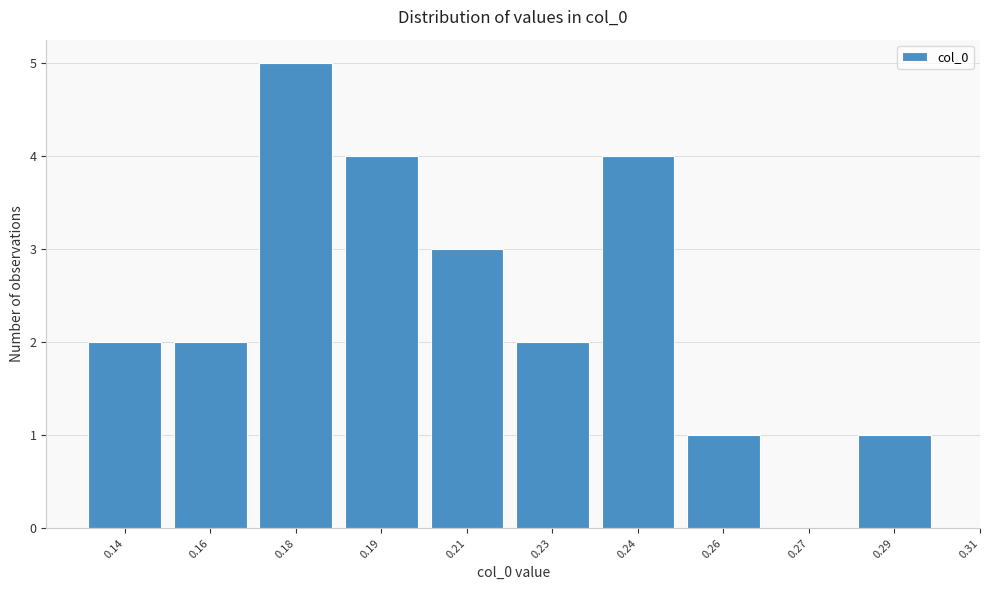

Reading left to right, extract all data points from this chart.

0.14=2	0.16=2	0.18=5	0.19=4	0.21=3	0.23=2	0.24=4	0.26=1	0.27=0	0.29=1